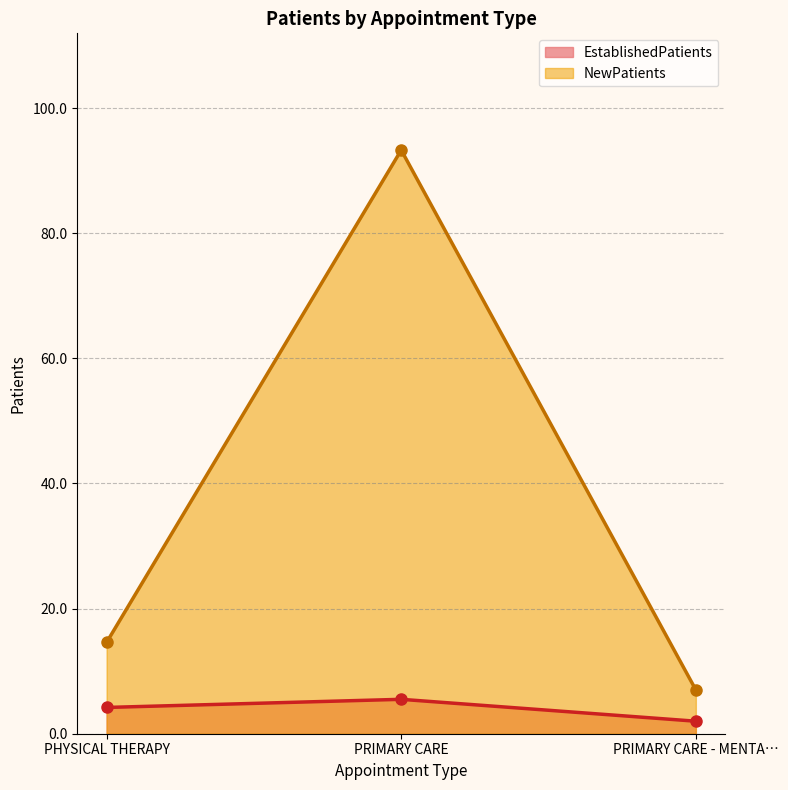

What is the label of the 3rd point from the right?

PHYSICAL THERAPY